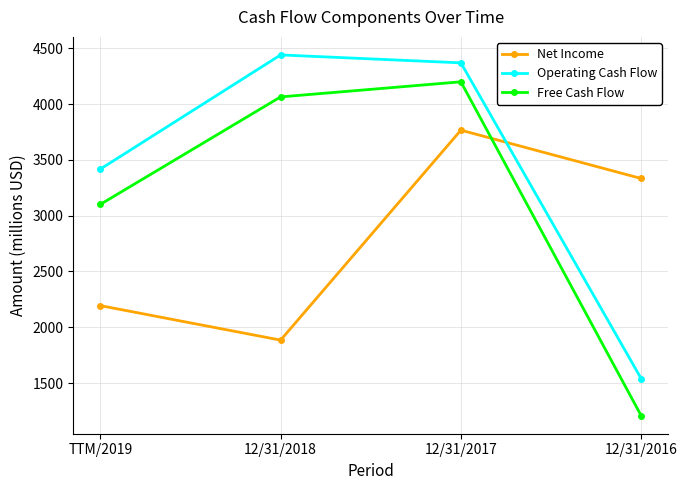

What is the difference between the maximum and minimum values in the Free Cash Flow series?

2991